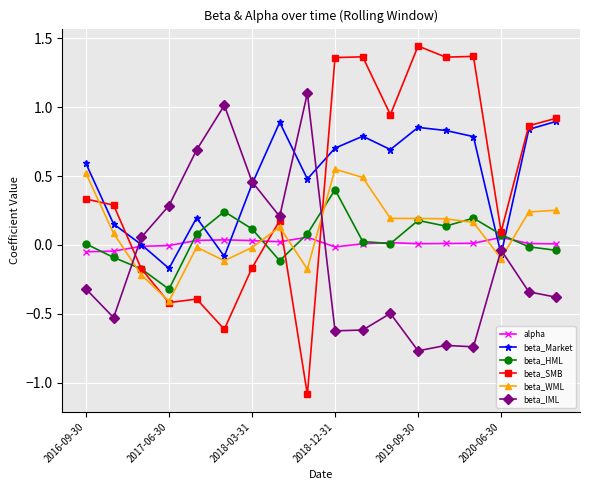

List the series in order of their peak value, highest first.

beta_SMB, beta_IML, beta_Market, beta_WML, beta_HML, alpha